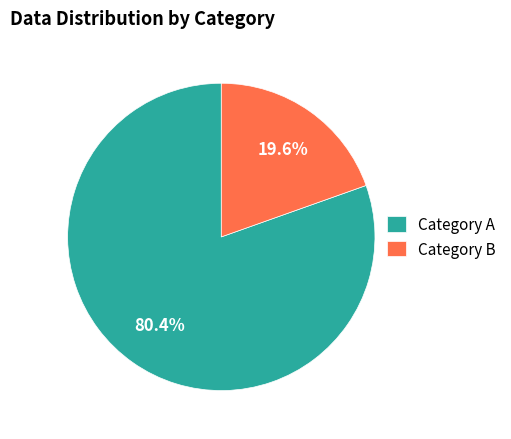

How many slices are in this pie chart?

2